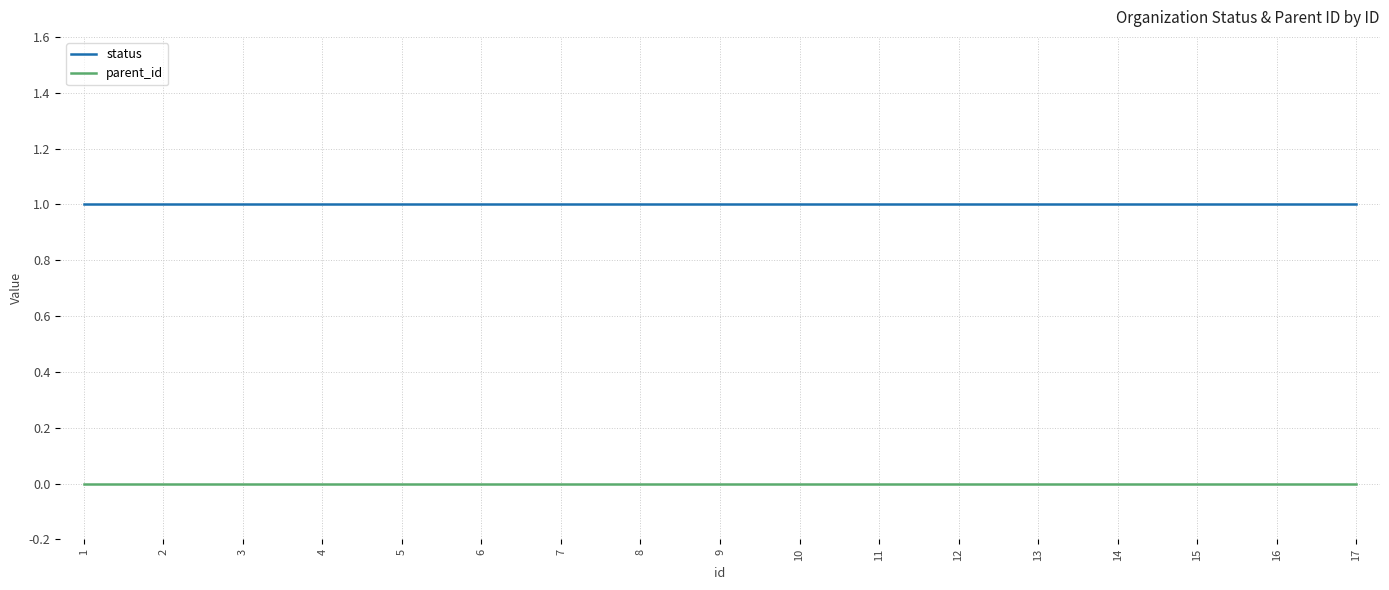

Rank the series by their maximum value, from highest to lowest.

status, parent_id